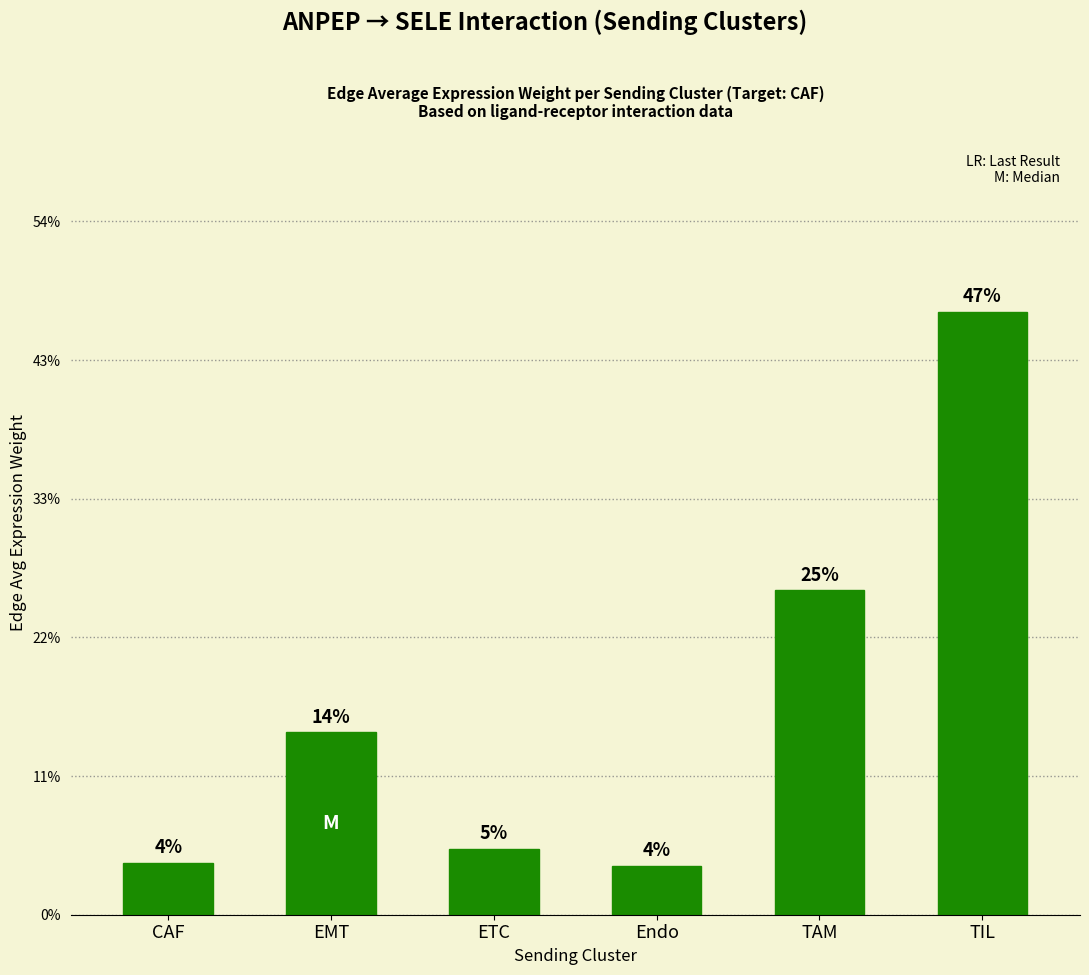

Which category has the lowest value across all series?

Endo